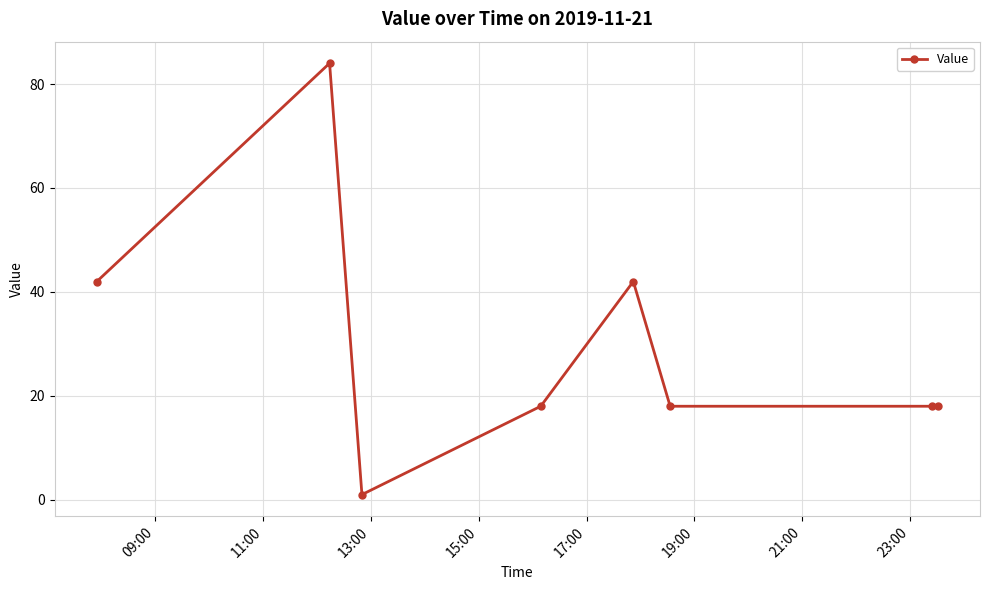

What is the maximum value shown in the chart?

84